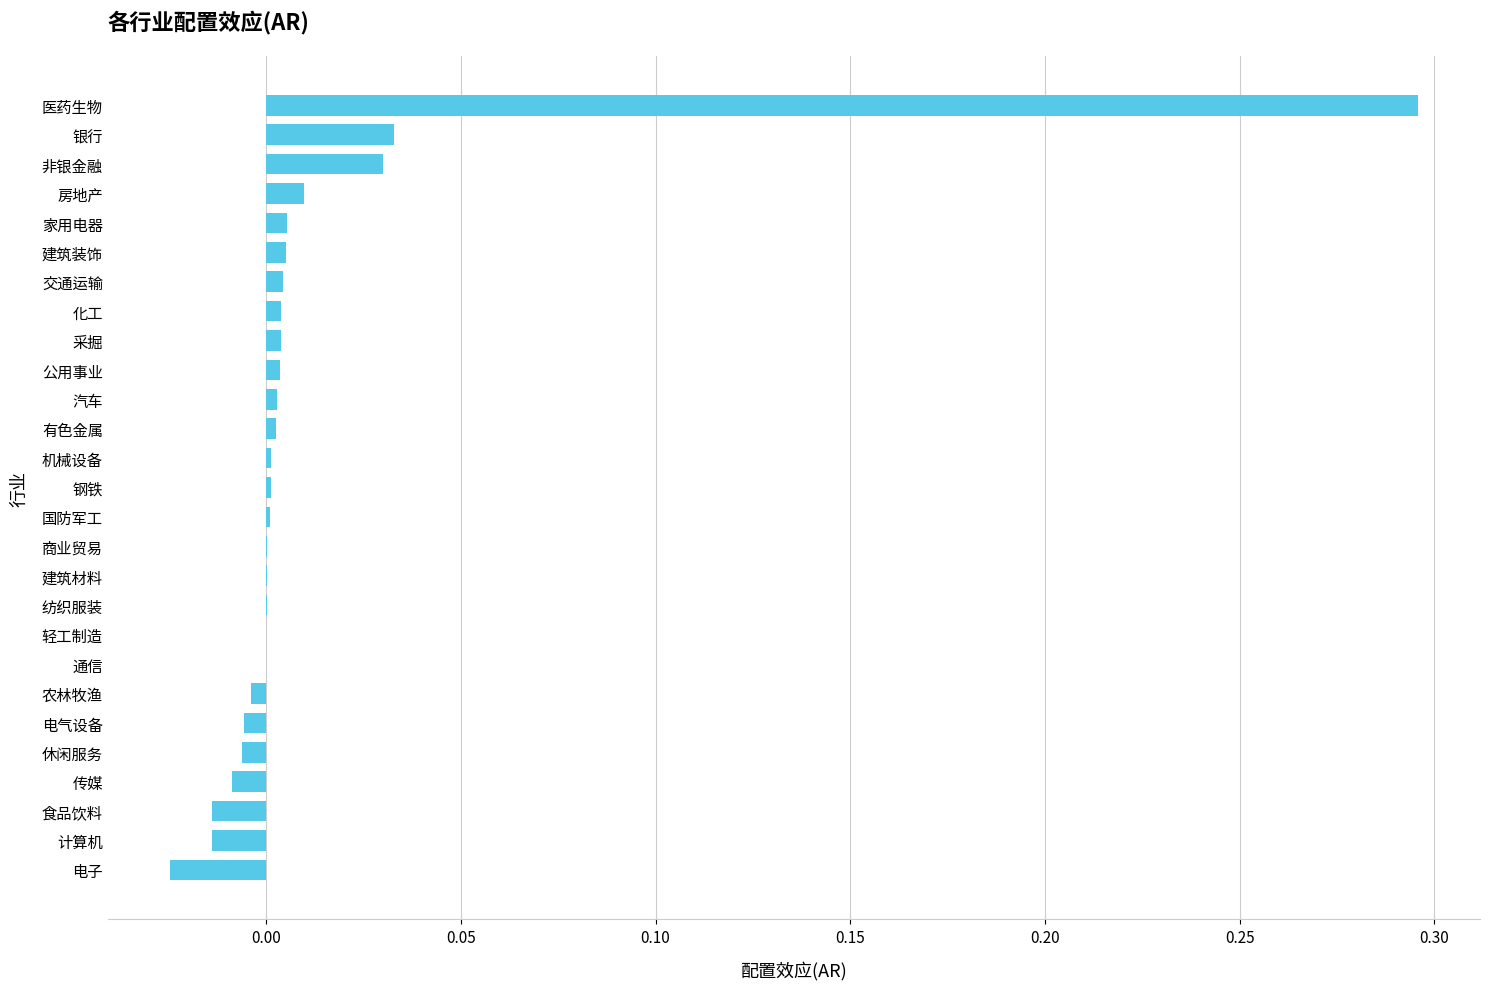

The value at 公用事业 is 0.0. True or false?

True